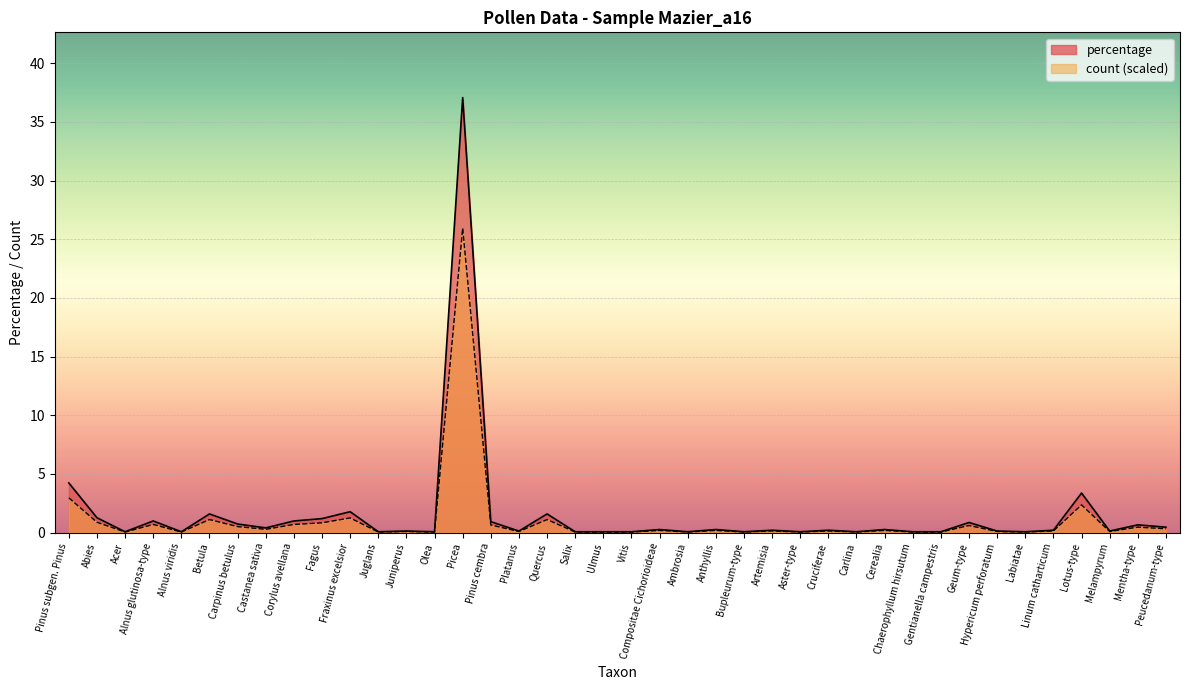

Reading left to right, transcribe all the data shown in this chart.

percentage: Pinus subgen. Pinus=4.2	Abies=1.3	Acer=0.1	Alnus glutinosa-type=1.0	Alnus viridis=0.1	Betula=1.6	Carpinus betulus=0.7	Castanea sativa=0.4	Corylus avellana=1.0	Fagus=1.2	Fraxinus excelsior=1.8	Juglans=0.1	Juniperus=0.1	Olea=0.1	Picea=37.1	Pinus cembra=0.9	Platanus=0.1	Quercus=1.6	Salix=0.1	Ulmus=0.1	Vitis=0.1	Compositae Cichorioideae=0.3	Ambrosia=0.1	Anthyllis=0.3	Bupleurum-type=0.1	Artemisia=0.2	Aster-type=0.1	Cruciferae=0.2	Carlina=0.1	Cerealia=0.3	Chaerophyllum hirsutum=0.1	Gentianella campestris=0.1	Geum-type=0.9	Hypericum perforatum=0.1	Labiatae=0.1	Linum catharticum=0.2	Lotus-type=3.4	Melampyrum=0.1	Mentha-type=0.7	Peucedanum-type=0.5
count: Pinus subgen. Pinus=3.0	Abies=0.9	Acer=0.0	Alnus glutinosa-type=0.7	Alnus viridis=0.0	Betula=1.1	Carpinus betulus=0.5	Castanea sativa=0.3	Corylus avellana=0.7	Fagus=0.8	Fraxinus excelsior=1.2	Juglans=0.0	Juniperus=0.1	Olea=0.0	Picea=26.0	Pinus cembra=0.6	Platanus=0.1	Quercus=1.1	Salix=0.0	Ulmus=0.0	Vitis=0.0	Compositae Cichorioideae=0.2	Ambrosia=0.0	Anthyllis=0.2	Bupleurum-type=0.0	Artemisia=0.1	Aster-type=0.0	Cruciferae=0.1	Carlina=0.0	Cerealia=0.2	Chaerophyllum hirsutum=0.0	Gentianella campestris=0.0	Geum-type=0.6	Hypericum perforatum=0.1	Labiatae=0.0	Linum catharticum=0.1	Lotus-type=2.4	Melampyrum=0.1	Mentha-type=0.5	Peucedanum-type=0.3